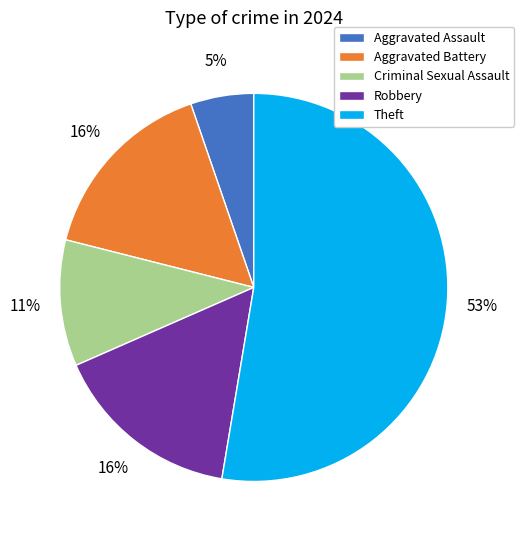

To the nearest percent, what portion does Criminal Sexual Assault represent?

11%